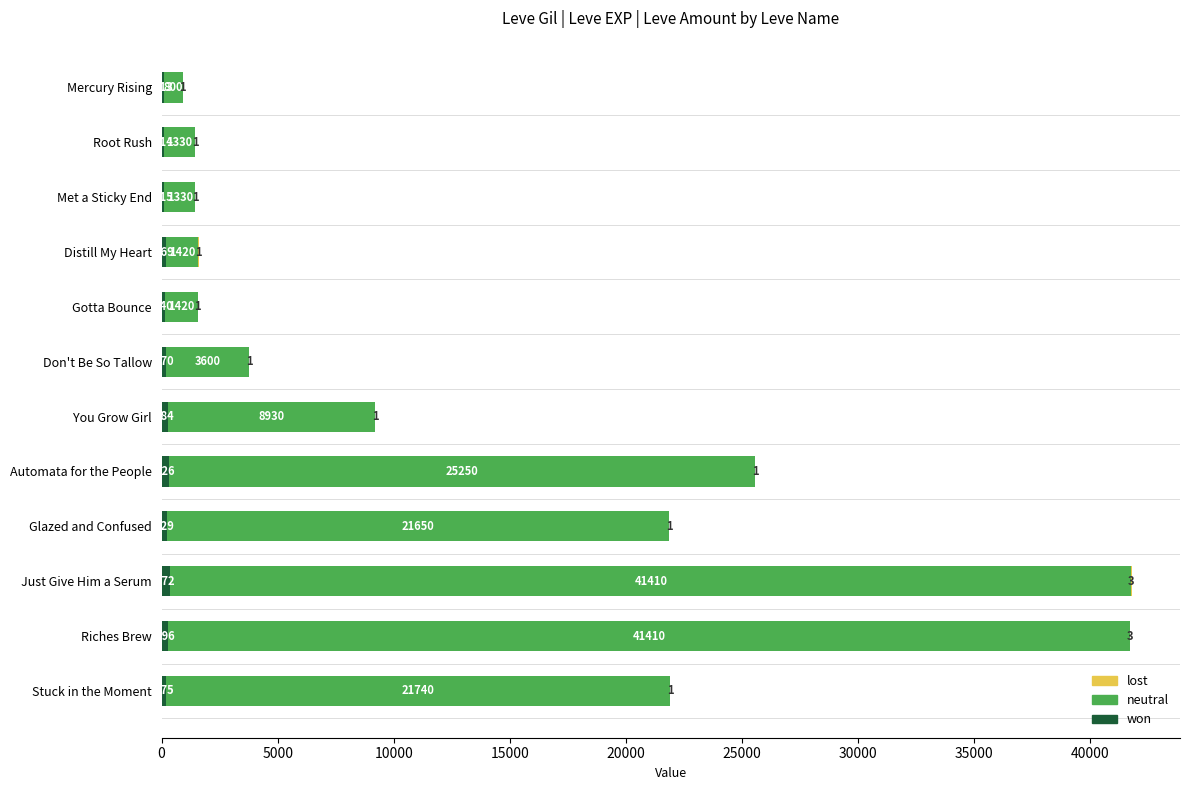

At which category is the sum across all series the highest?

Just Give Him a Serum